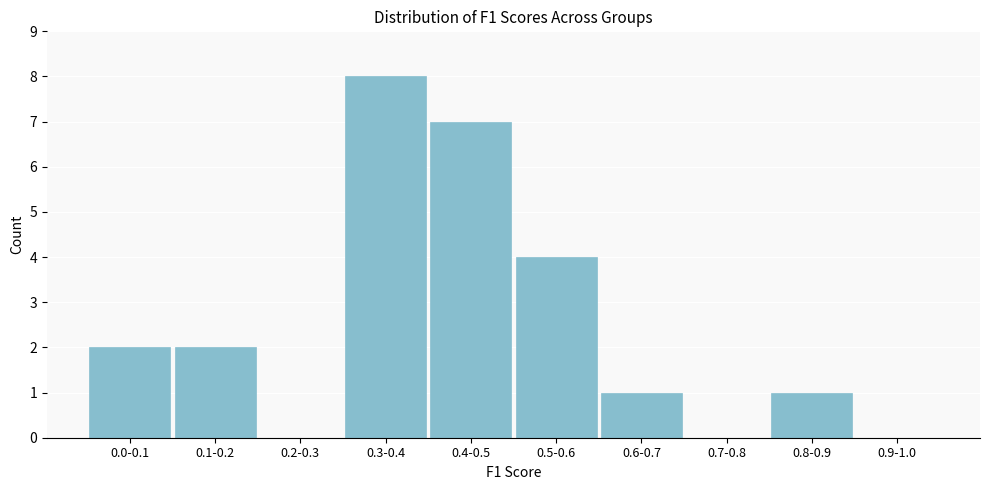

Reading right to left, extract all data points from this chart.

0.9-1.0=0	0.8-0.9=1	0.7-0.8=0	0.6-0.7=1	0.5-0.6=4	0.4-0.5=7	0.3-0.4=8	0.2-0.3=0	0.1-0.2=2	0.0-0.1=2